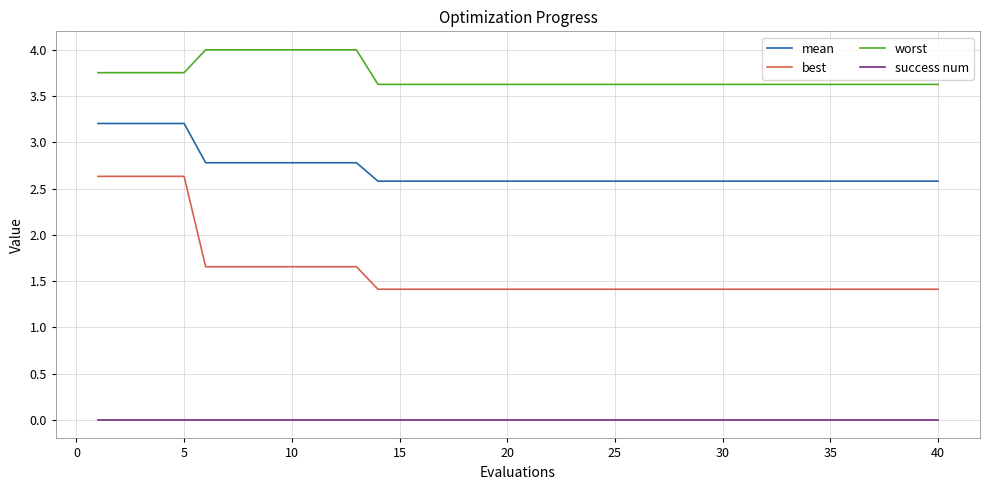

Which series has the largest total across all categories?

worst